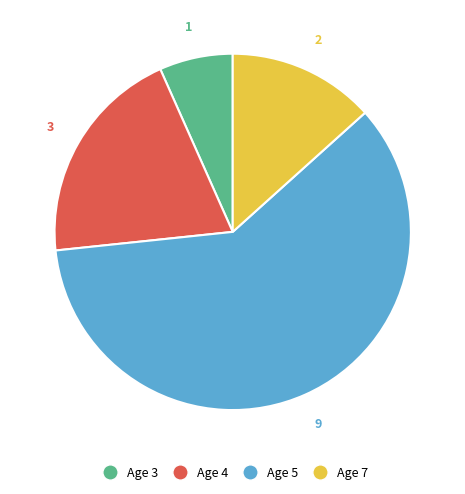

Is there a majority slice in this chart?

Yes